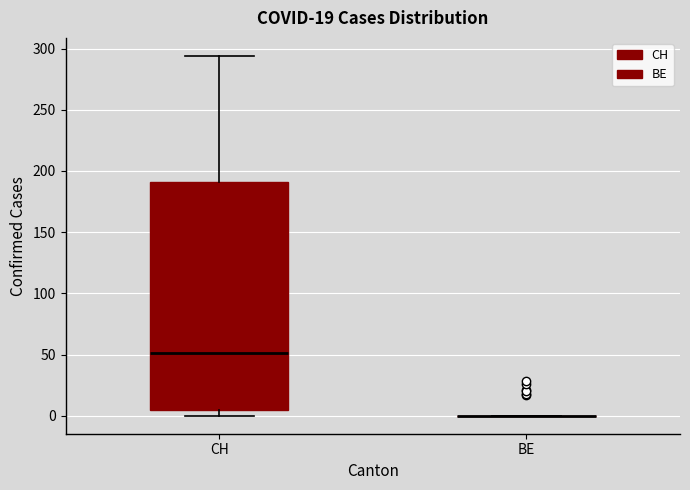

Reading left to right, transcribe this box plot: for each box, give where its median line is, the range the box spans, and where its two whiskers end, as read against the y-axis. The values are not printed on the chart, so give them approximately, as read against the axis.

CH: median 50, box 5 to 190, whiskers 0 to 295
BE: box collapsed to a line at 0, whiskers 0 to 0